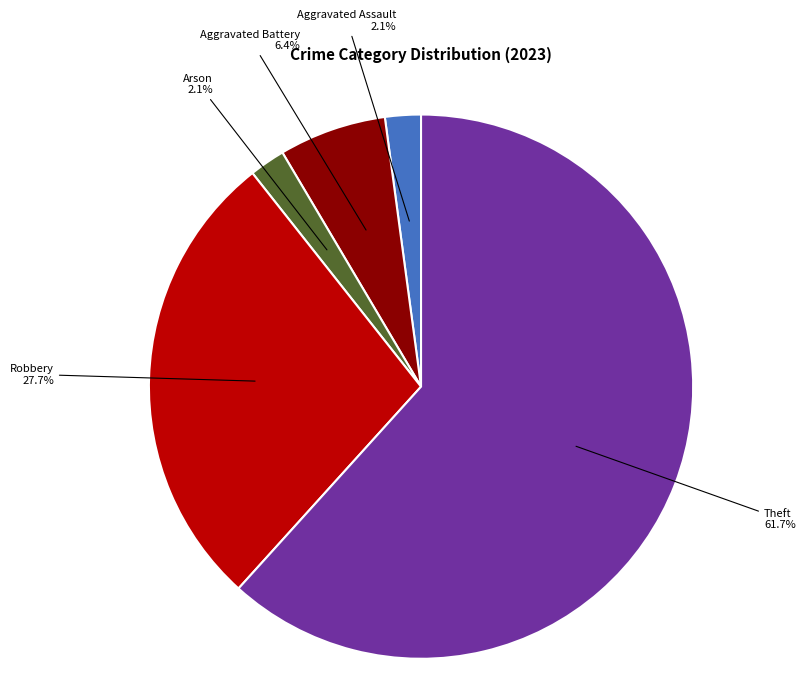

Which slice is the largest?

Theft